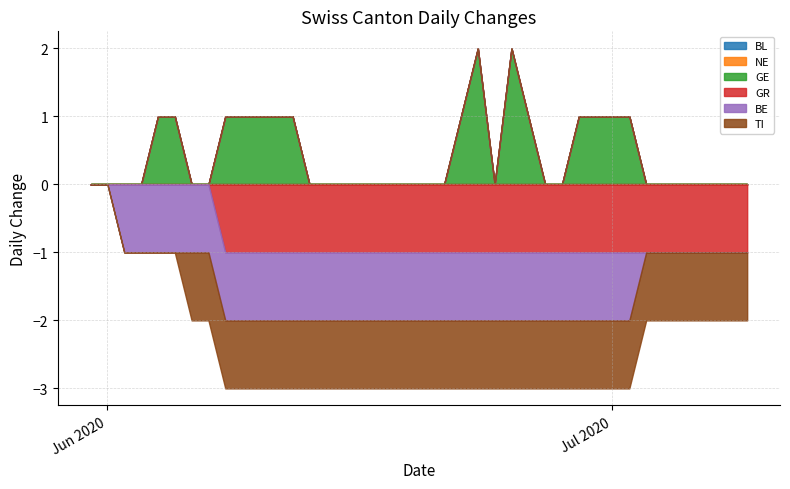

Does the chart display data point markers on the line(s)?

No